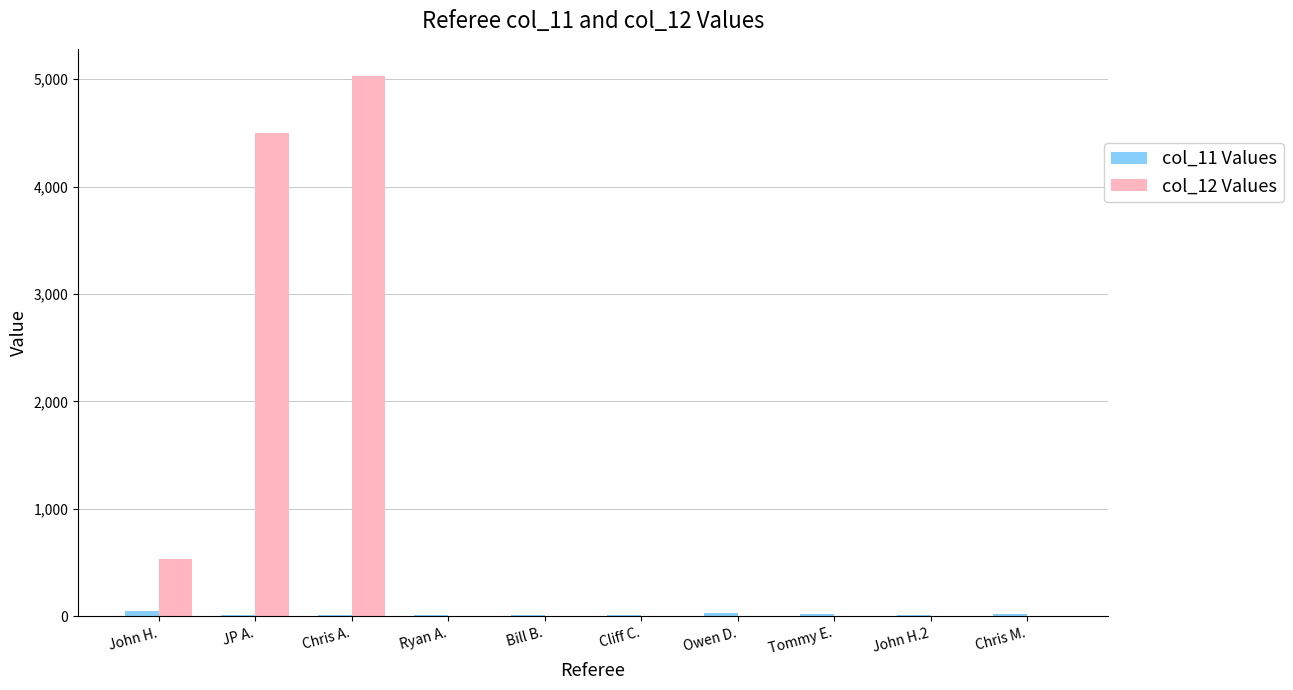

How many data points in col_12 Values are above 0?

3